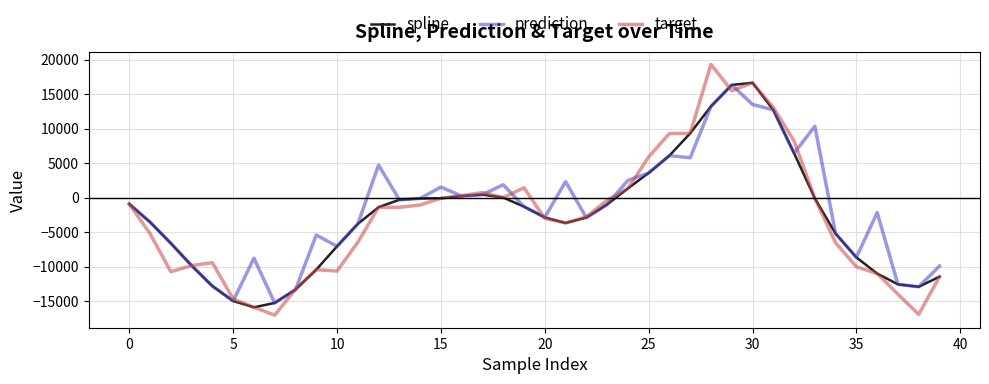

Which series has the largest range (max minus min)?

target